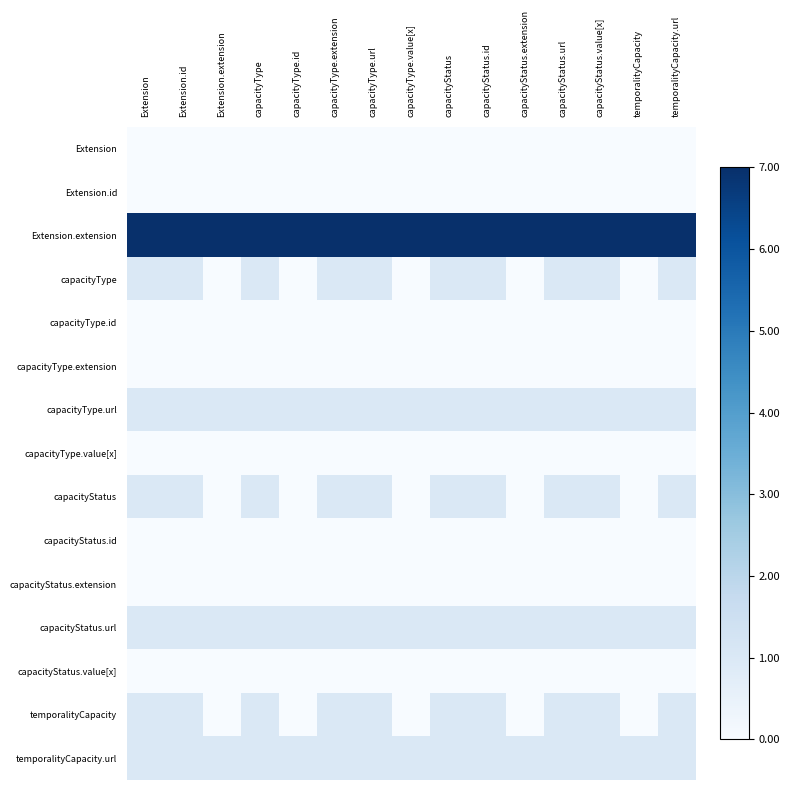

Reading left to right, extract all data points from this chart.

Extension: Extension=0	Extension.id=0	Extension.extension=0	capacityType=0	capacityType.id=0	capacityType.extension=0	capacityType.url=0	capacityType.value[x]=0	capacityStatus=0	capacityStatus.id=0	capacityStatus.extension=0	capacityStatus.url=0	capacityStatus.value[x]=0	temporalityCapacity=0	temporalityCapacity.url=0
Extension.id: Extension=0	Extension.id=0	Extension.extension=0	capacityType=0	capacityType.id=0	capacityType.extension=0	capacityType.url=0	capacityType.value[x]=0	capacityStatus=0	capacityStatus.id=0	capacityStatus.extension=0	capacityStatus.url=0	capacityStatus.value[x]=0	temporalityCapacity=0	temporalityCapacity.url=0
Extension.extension: Extension=7	Extension.id=7	Extension.extension=7	capacityType=7	capacityType.id=7	capacityType.extension=7	capacityType.url=7	capacityType.value[x]=7	capacityStatus=7	capacityStatus.id=7	capacityStatus.extension=7	capacityStatus.url=7	capacityStatus.value[x]=7	temporalityCapacity=7	temporalityCapacity.url=7
capacityType: Extension=1	Extension.id=1	Extension.extension=0	capacityType=1	capacityType.id=0	capacityType.extension=1	capacityType.url=1	capacityType.value[x]=0	capacityStatus=1	capacityStatus.id=1	capacityStatus.extension=0	capacityStatus.url=1	capacityStatus.value[x]=1	temporalityCapacity=0	temporalityCapacity.url=1
capacityType.id: Extension=0	Extension.id=0	Extension.extension=0	capacityType=0	capacityType.id=0	capacityType.extension=0	capacityType.url=0	capacityType.value[x]=0	capacityStatus=0	capacityStatus.id=0	capacityStatus.extension=0	capacityStatus.url=0	capacityStatus.value[x]=0	temporalityCapacity=0	temporalityCapacity.url=0
capacityType.extension: Extension=0	Extension.id=0	Extension.extension=0	capacityType=0	capacityType.id=0	capacityType.extension=0	capacityType.url=0	capacityType.value[x]=0	capacityStatus=0	capacityStatus.id=0	capacityStatus.extension=0	capacityStatus.url=0	capacityStatus.value[x]=0	temporalityCapacity=0	temporalityCapacity.url=0
capacityType.url: Extension=1	Extension.id=1	Extension.extension=1	capacityType=1	capacityType.id=1	capacityType.extension=1	capacityType.url=1	capacityType.value[x]=1	capacityStatus=1	capacityStatus.id=1	capacityStatus.extension=1	capacityStatus.url=1	capacityStatus.value[x]=1	temporalityCapacity=1	temporalityCapacity.url=1
capacityType.value[x]: Extension=0	Extension.id=0	Extension.extension=0	capacityType=0	capacityType.id=0	capacityType.extension=0	capacityType.url=0	capacityType.value[x]=0	capacityStatus=0	capacityStatus.id=0	capacityStatus.extension=0	capacityStatus.url=0	capacityStatus.value[x]=0	temporalityCapacity=0	temporalityCapacity.url=0
capacityStatus: Extension=1	Extension.id=1	Extension.extension=0	capacityType=1	capacityType.id=0	capacityType.extension=1	capacityType.url=1	capacityType.value[x]=0	capacityStatus=1	capacityStatus.id=1	capacityStatus.extension=0	capacityStatus.url=1	capacityStatus.value[x]=1	temporalityCapacity=0	temporalityCapacity.url=1
capacityStatus.id: Extension=0	Extension.id=0	Extension.extension=0	capacityType=0	capacityType.id=0	capacityType.extension=0	capacityType.url=0	capacityType.value[x]=0	capacityStatus=0	capacityStatus.id=0	capacityStatus.extension=0	capacityStatus.url=0	capacityStatus.value[x]=0	temporalityCapacity=0	temporalityCapacity.url=0
capacityStatus.extension: Extension=0	Extension.id=0	Extension.extension=0	capacityType=0	capacityType.id=0	capacityType.extension=0	capacityType.url=0	capacityType.value[x]=0	capacityStatus=0	capacityStatus.id=0	capacityStatus.extension=0	capacityStatus.url=0	capacityStatus.value[x]=0	temporalityCapacity=0	temporalityCapacity.url=0
capacityStatus.url: Extension=1	Extension.id=1	Extension.extension=1	capacityType=1	capacityType.id=1	capacityType.extension=1	capacityType.url=1	capacityType.value[x]=1	capacityStatus=1	capacityStatus.id=1	capacityStatus.extension=1	capacityStatus.url=1	capacityStatus.value[x]=1	temporalityCapacity=1	temporalityCapacity.url=1
capacityStatus.value[x]: Extension=0	Extension.id=0	Extension.extension=0	capacityType=0	capacityType.id=0	capacityType.extension=0	capacityType.url=0	capacityType.value[x]=0	capacityStatus=0	capacityStatus.id=0	capacityStatus.extension=0	capacityStatus.url=0	capacityStatus.value[x]=0	temporalityCapacity=0	temporalityCapacity.url=0
temporalityCapacity: Extension=1	Extension.id=1	Extension.extension=0	capacityType=1	capacityType.id=0	capacityType.extension=1	capacityType.url=1	capacityType.value[x]=0	capacityStatus=1	capacityStatus.id=1	capacityStatus.extension=0	capacityStatus.url=1	capacityStatus.value[x]=1	temporalityCapacity=0	temporalityCapacity.url=1
temporalityCapacity.url: Extension=1	Extension.id=1	Extension.extension=1	capacityType=1	capacityType.id=1	capacityType.extension=1	capacityType.url=1	capacityType.value[x]=1	capacityStatus=1	capacityStatus.id=1	capacityStatus.extension=1	capacityStatus.url=1	capacityStatus.value[x]=1	temporalityCapacity=1	temporalityCapacity.url=1